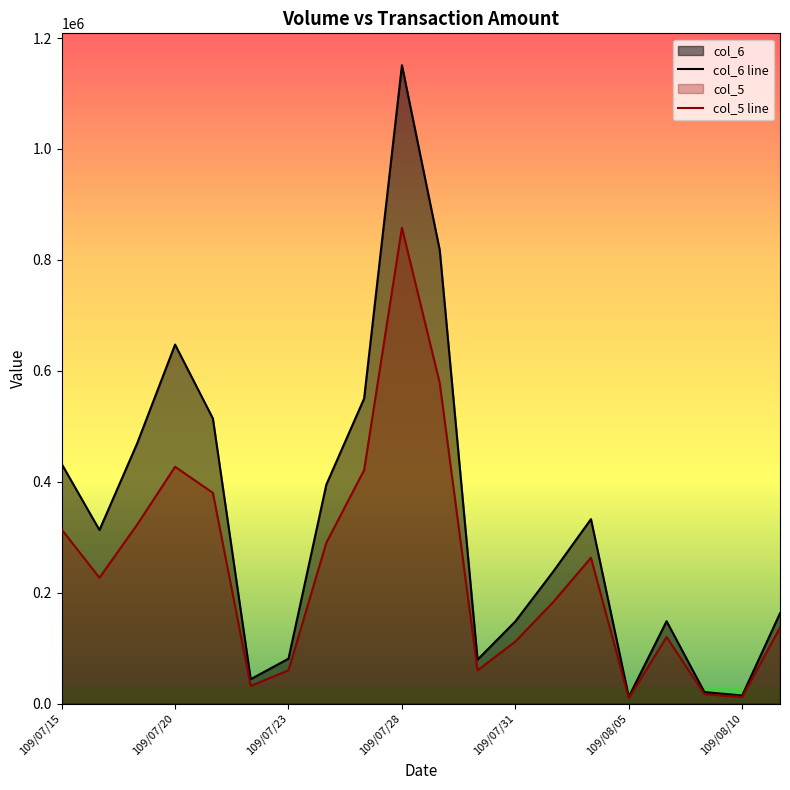

Rank the series by their maximum value, from lowest to highest.

col_5 line, col_6 line